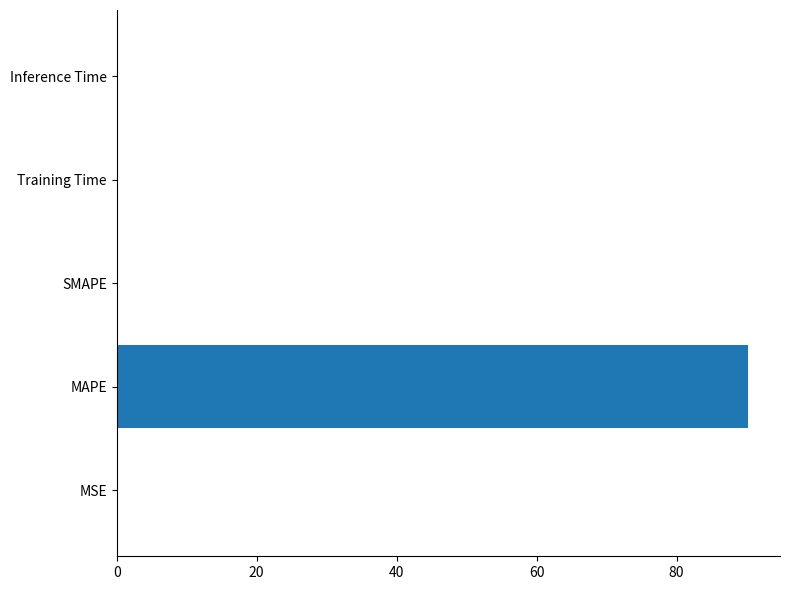

How many categories are shown in the chart?

5